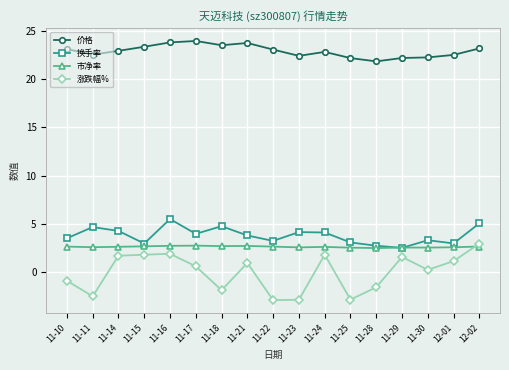

At how many categories does at least one series exceed 8?

17